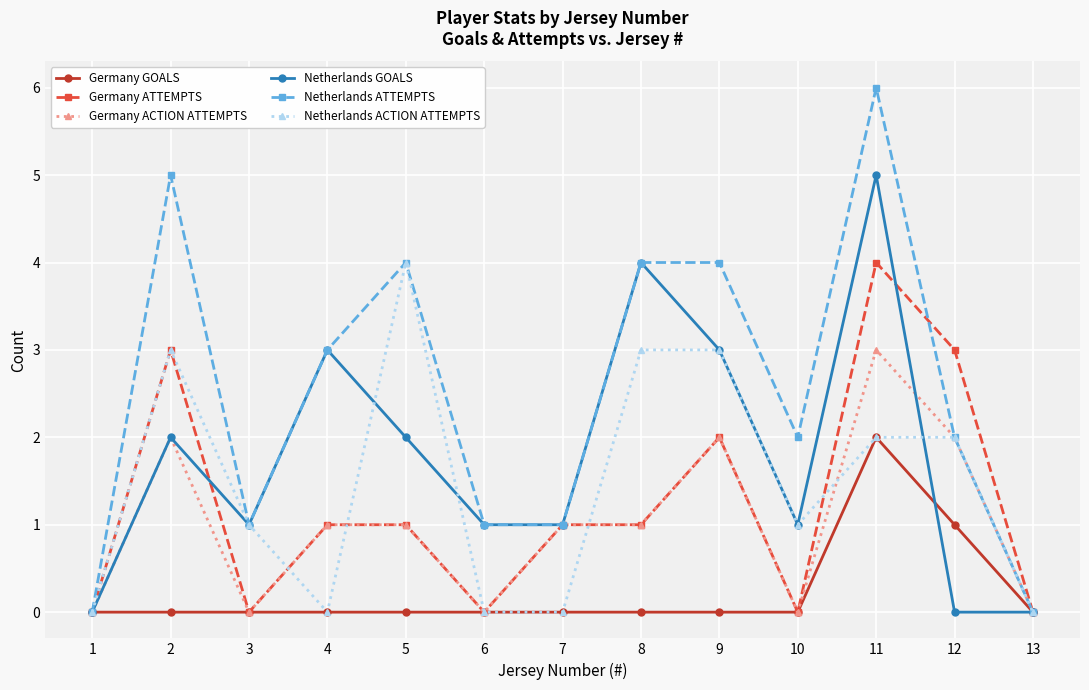

How many lines are shown in the chart?

6